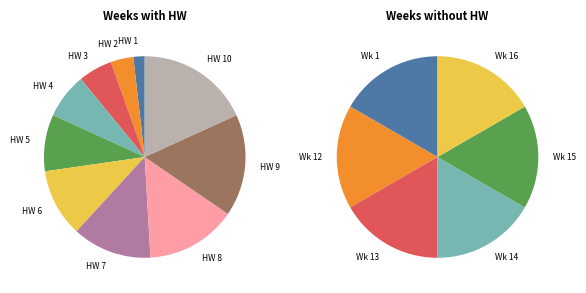

What is the largest slice in the pie chart?

HW 10